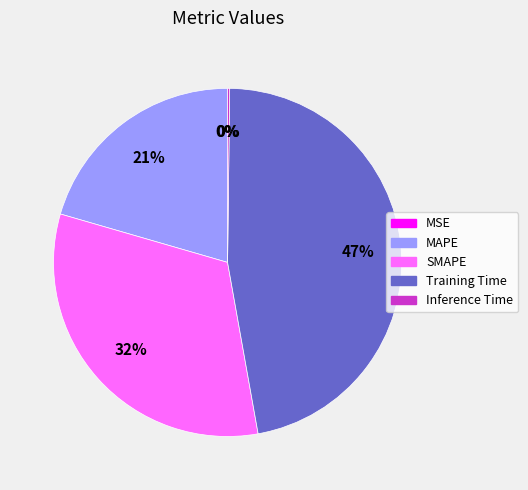

To the nearest percent, what percentage of the pie is SMAPE?

32%